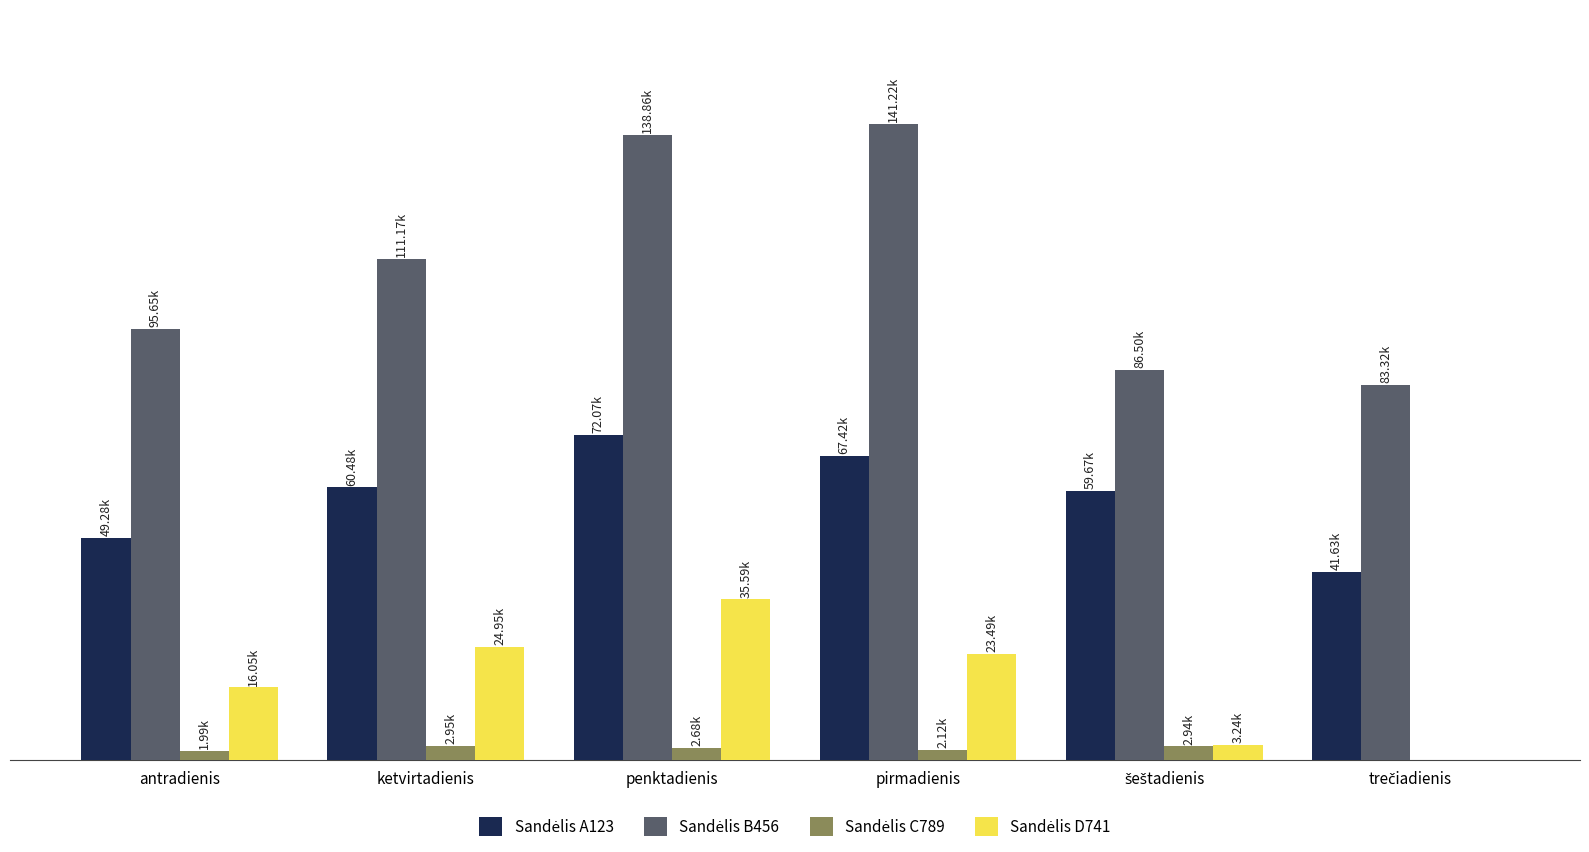

What is the difference between the maximum and minimum values in the Sandėlis D741 series?

35588.8